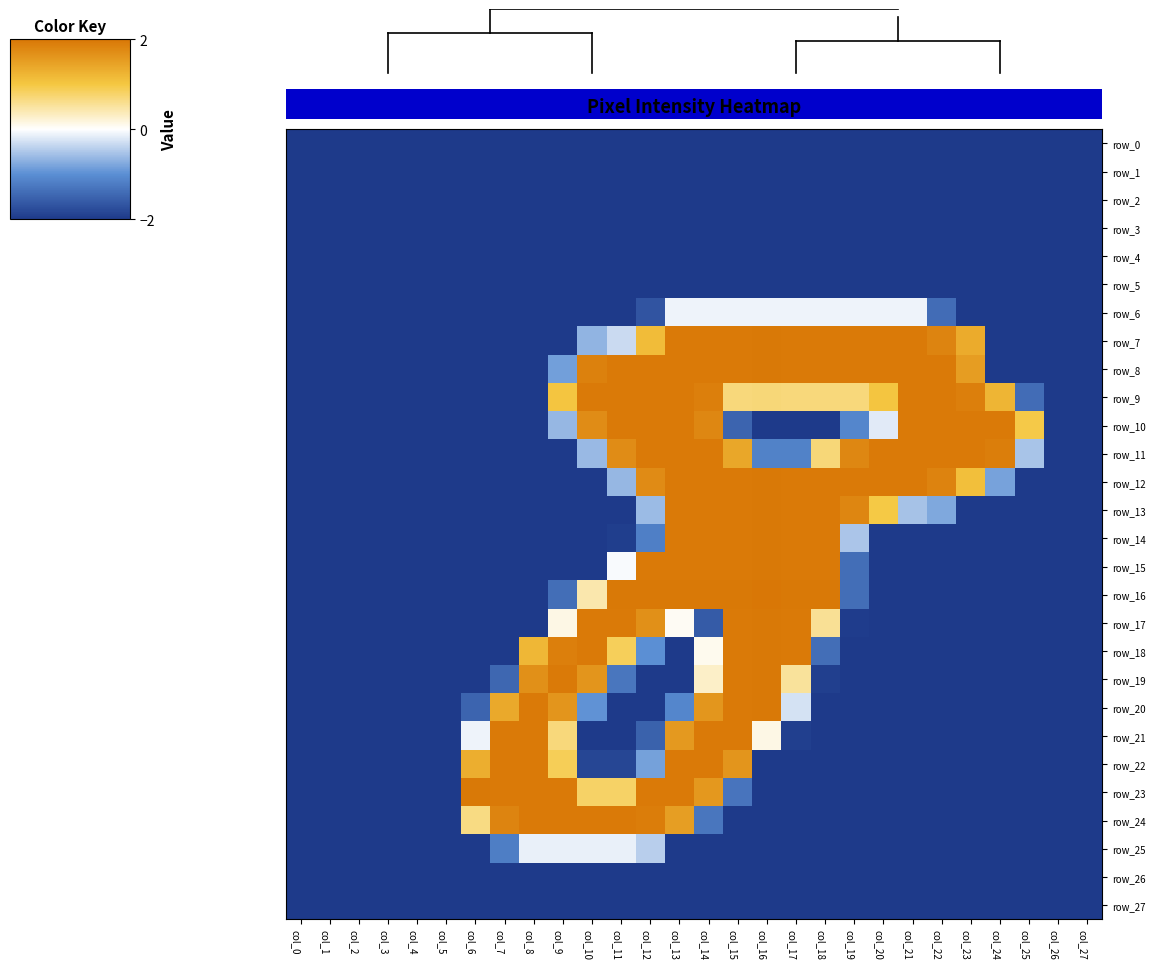

Where is row_22 nearest to the value 0?

col_12